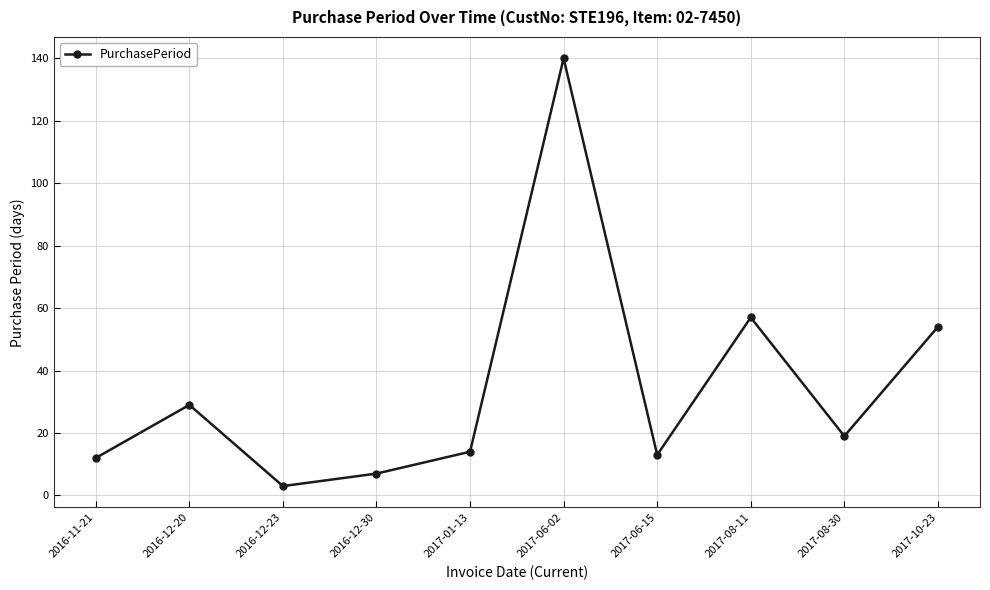

What is the difference between the values at 2016-12-30 and 2016-11-21?

5